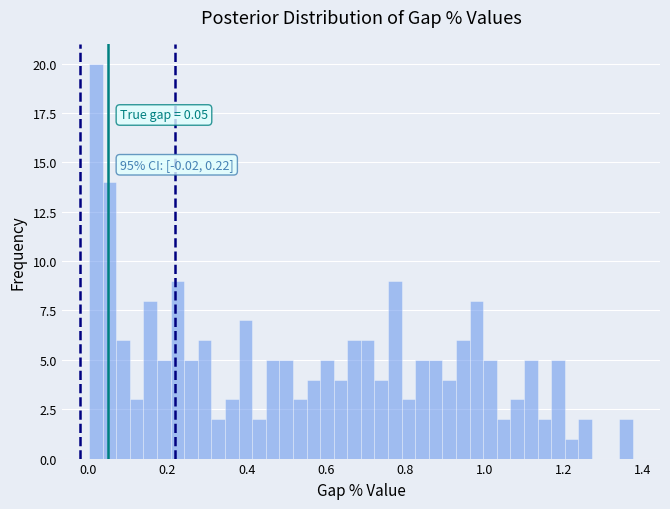

Around what value on the x-axis is the tallest bar? Give the approximate position of its centre, as read against the axis.

0.02